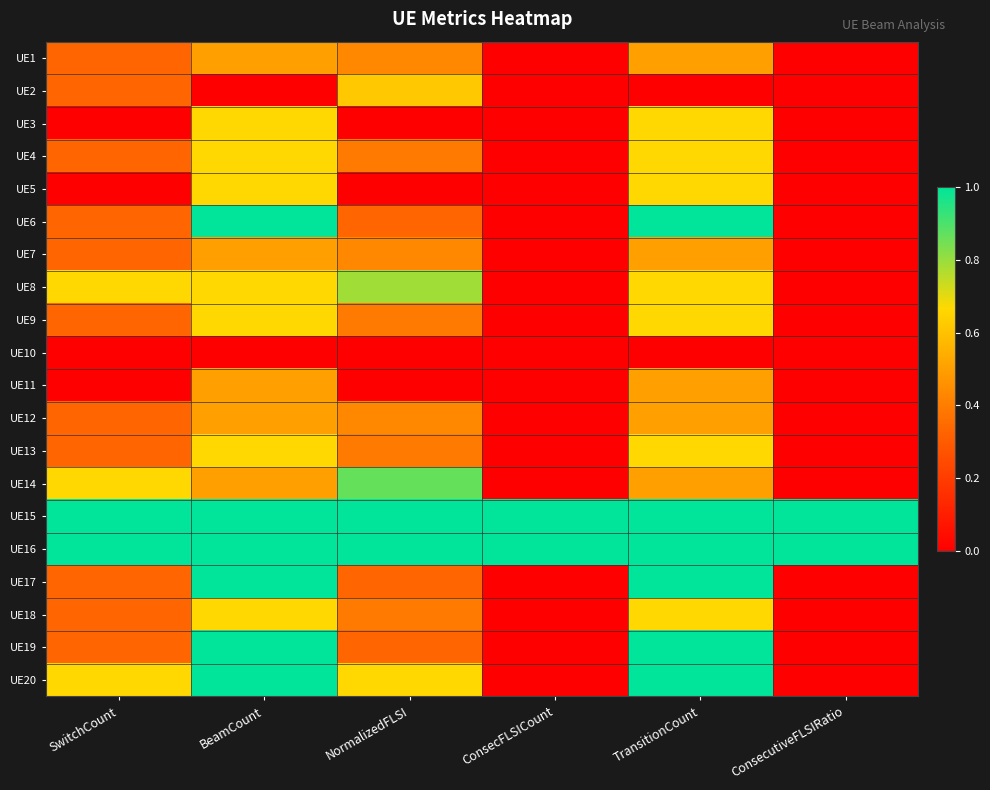

What is the total value across all series at ConsecutiveFLSIRatio?

2.0